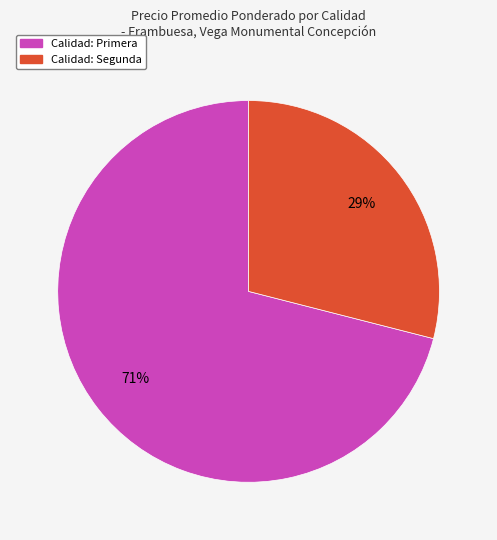

To the nearest percent, what is the average slice percentage?

50%